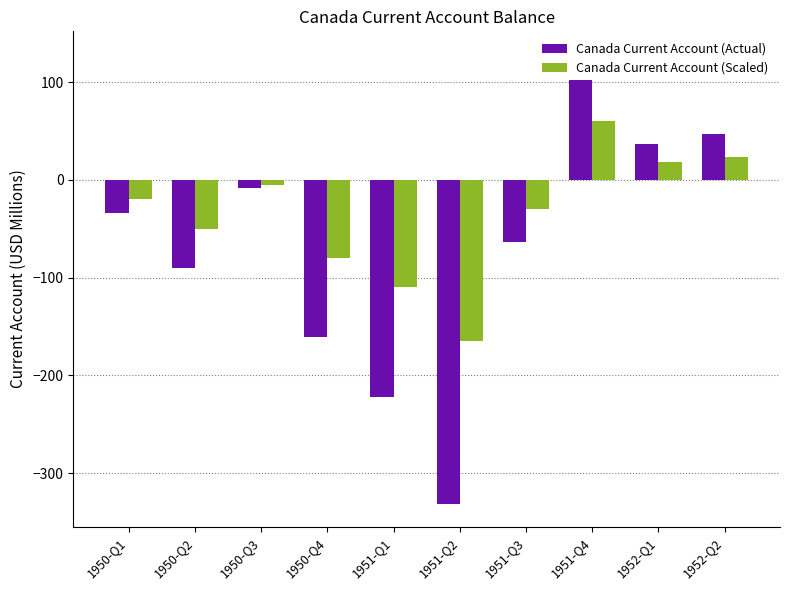

Is it true that Canada Current Account (Scaled) equals 23.0 at 1952-Q2?

True